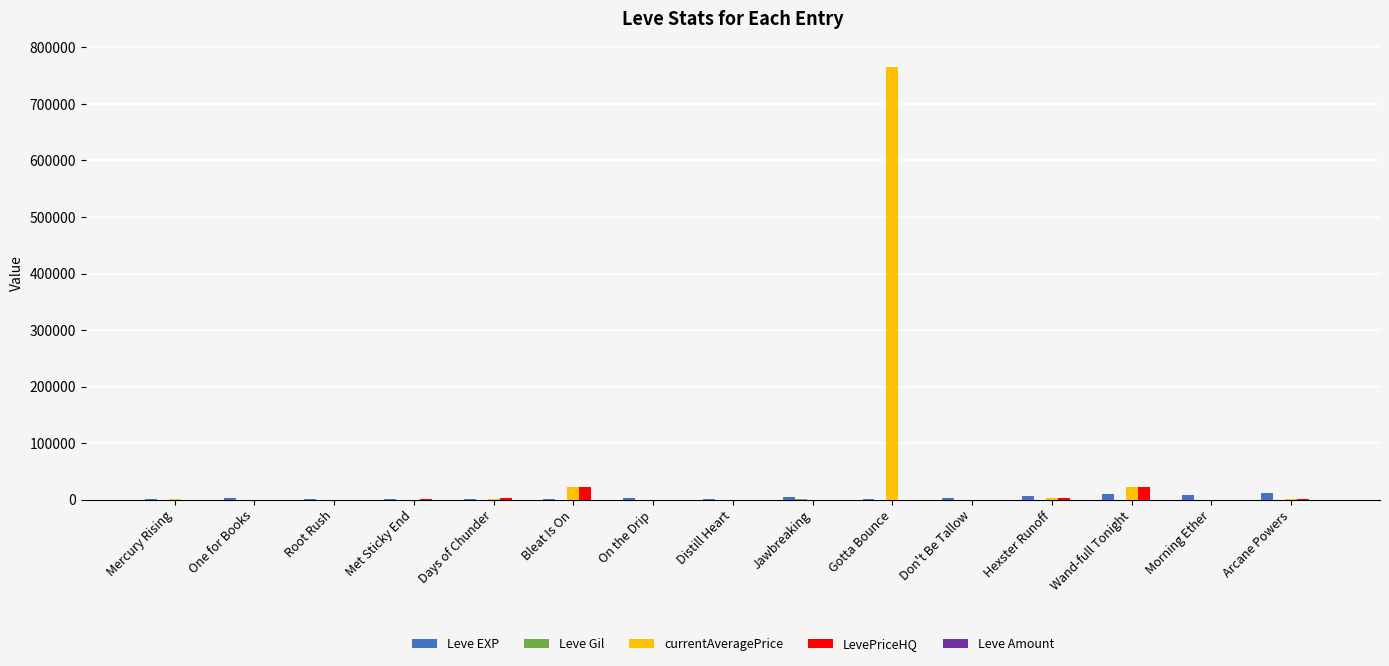

Which label corresponds to the largest value in the chart?

Gotta Bounce